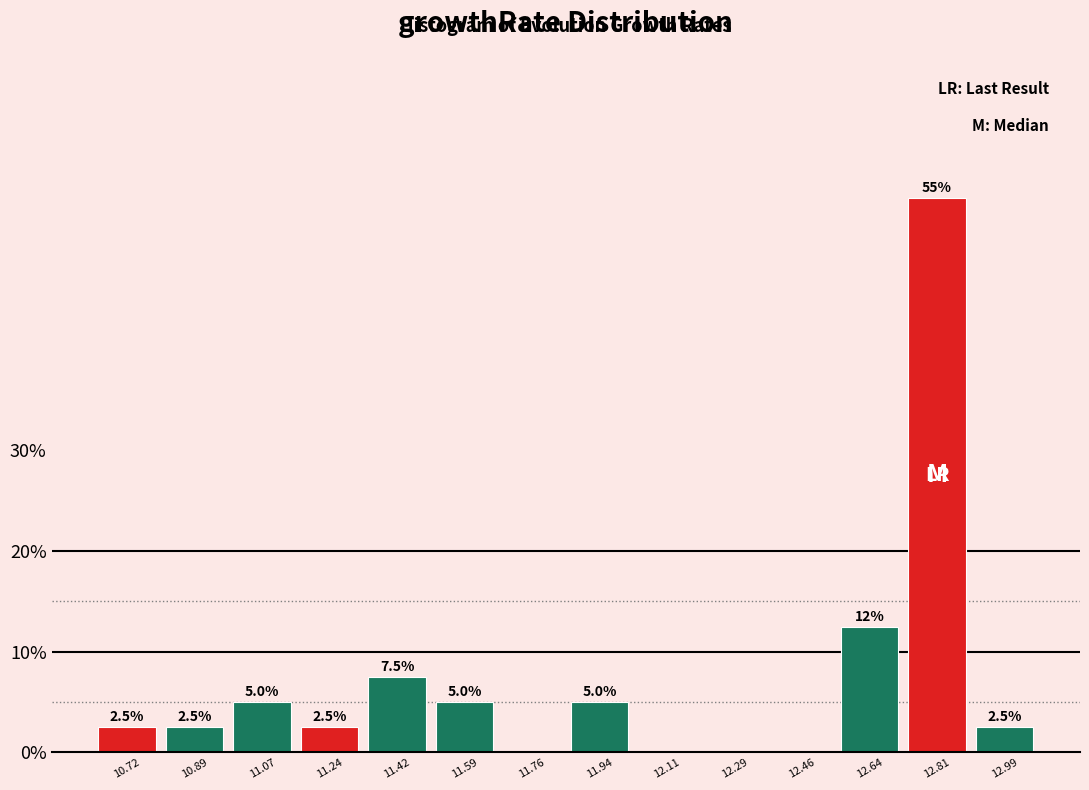

Reading left to right, extract all data points from this chart.

10.72=2.5	10.89=2.5	11.07=5.0	11.24=2.5	11.42=7.5	11.59=5.0	11.76=0.0	11.94=5.0	12.11=0.0	12.29=0.0	12.46=0.0	12.64=12.5	12.81=55.0	12.99=2.5